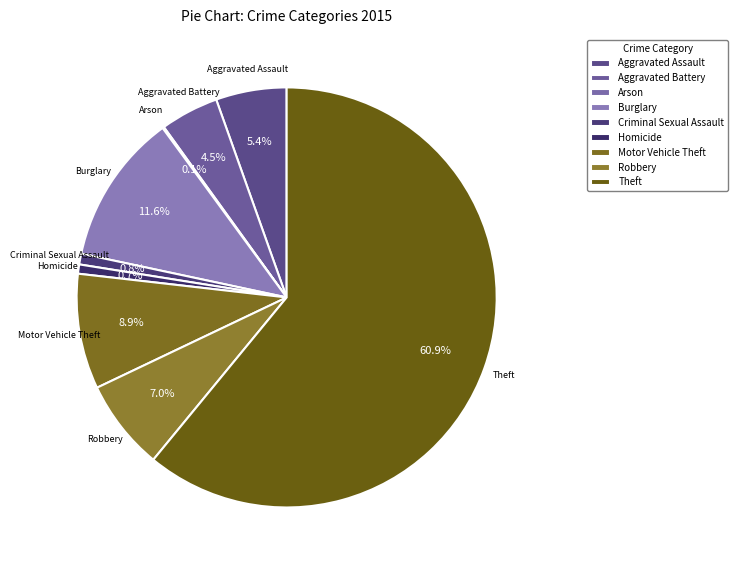

Which has a higher value, Burglary or Homicide?

Burglary